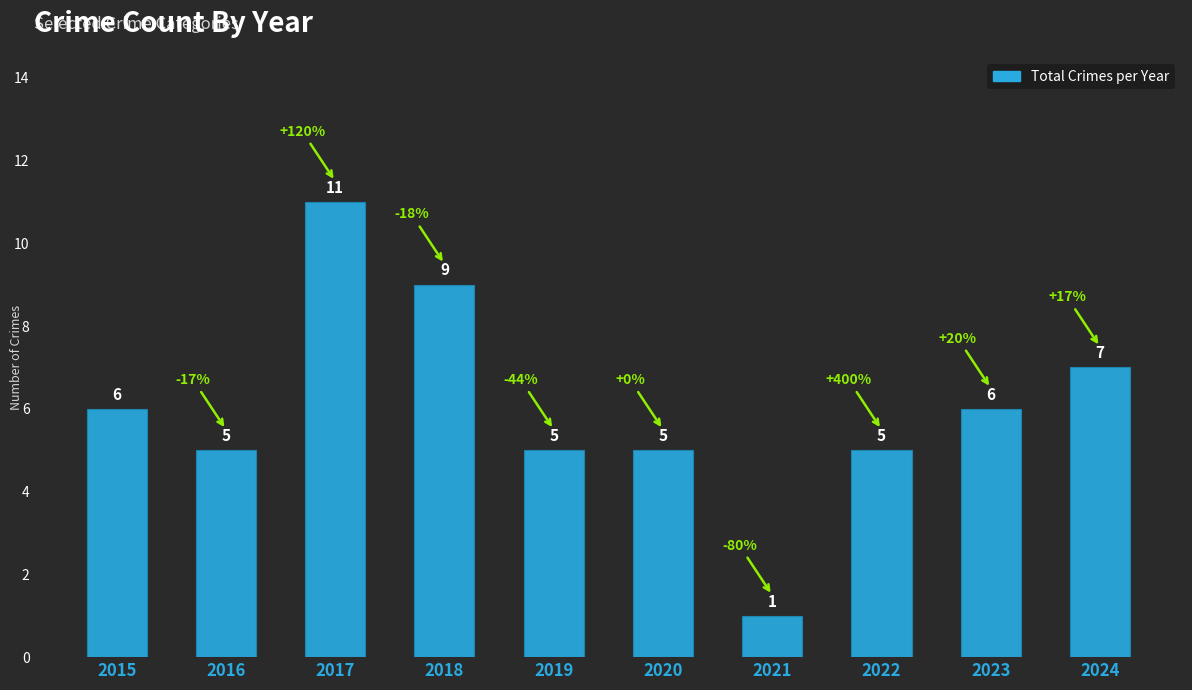

What is the value of the 8th bar from the left?

5